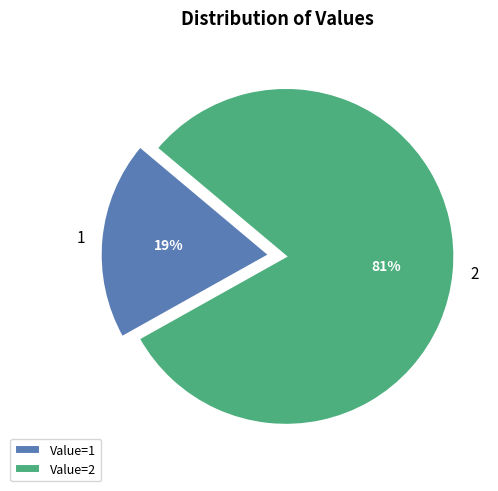

To the nearest percent, what portion does 1 represent?

19%